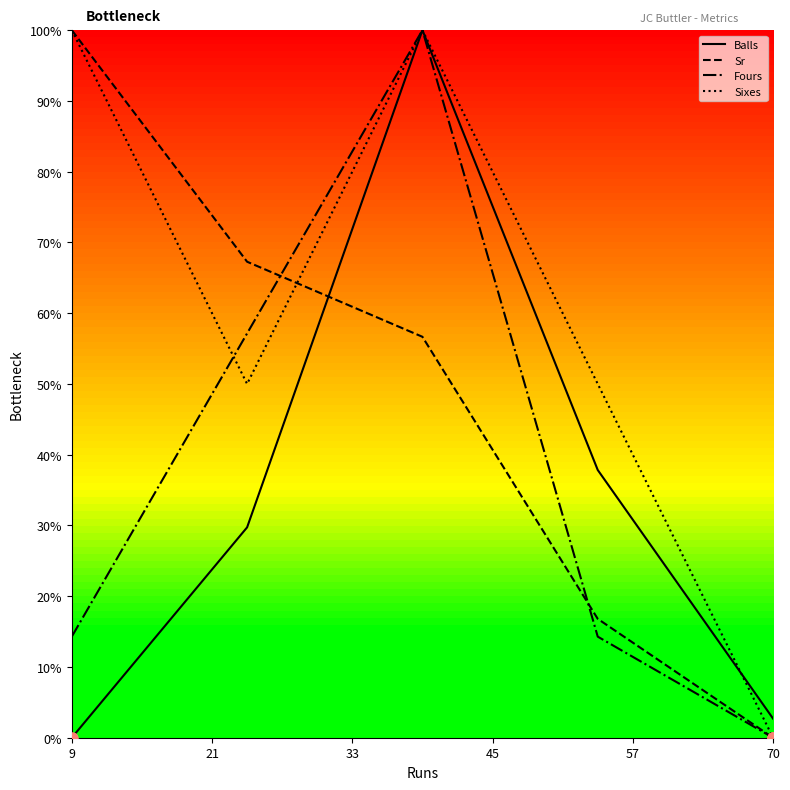

What is the highest value of the Sixes series?

100.0